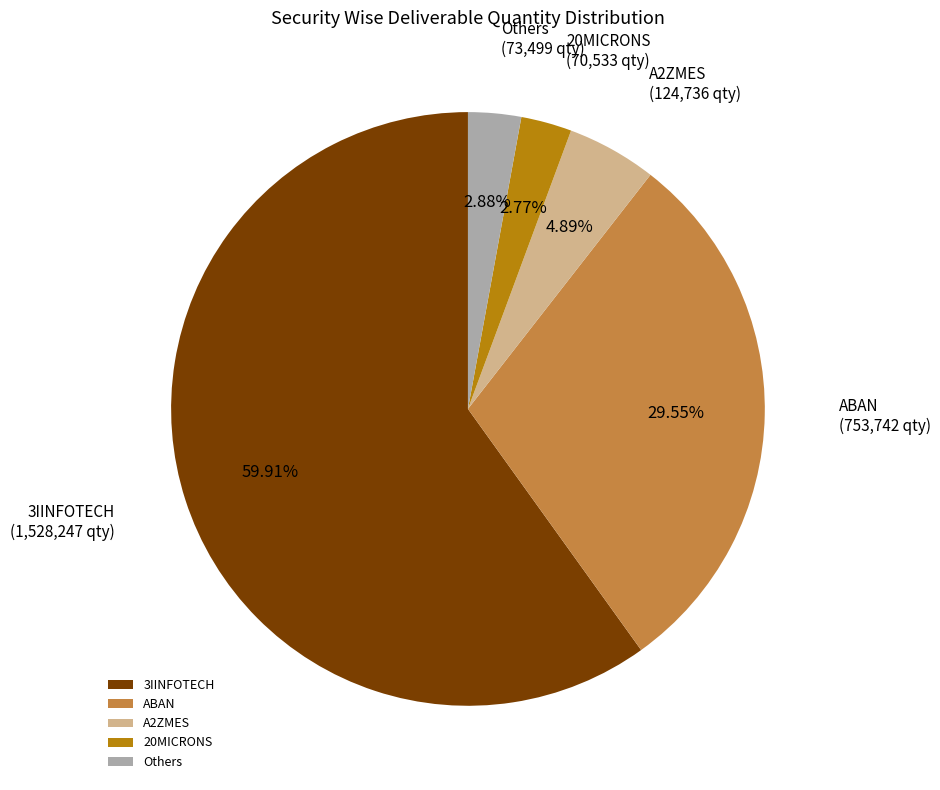

Do ABAN and A2ZMES together represent more than half of the pie?

No